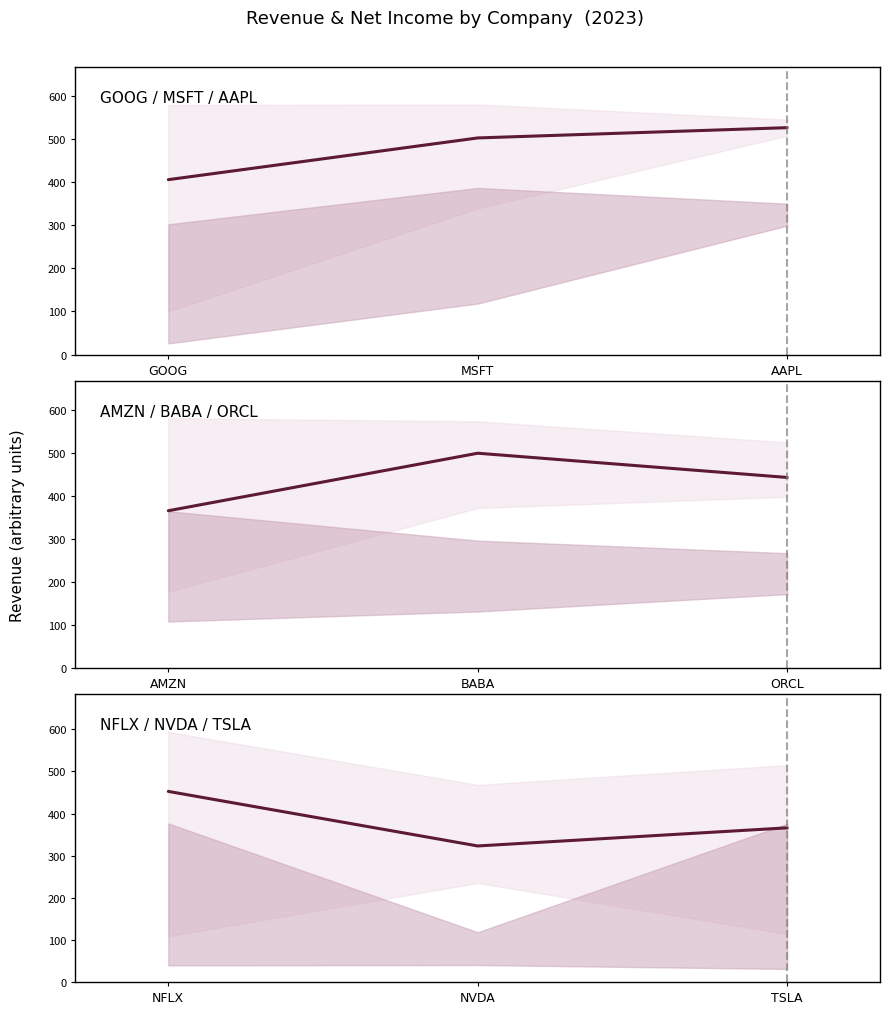

The chart shows a value of 626.8 at NFLX. True or false?

False